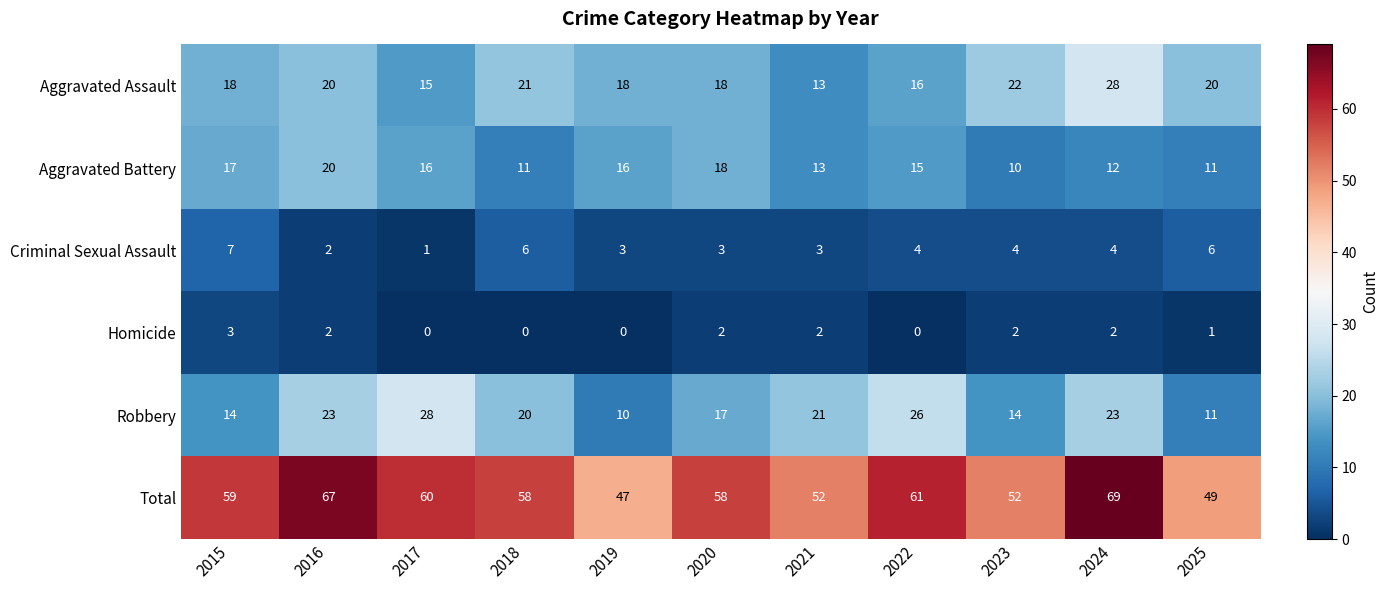

How many series are shown in this chart?

6